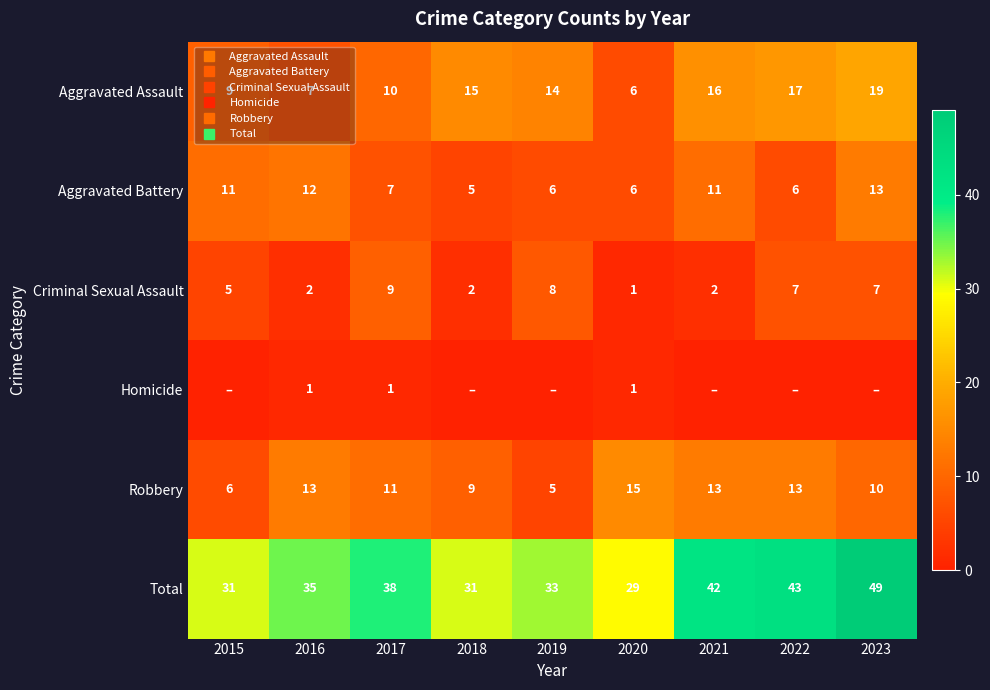

Which label corresponds to the largest value in the chart?

2023